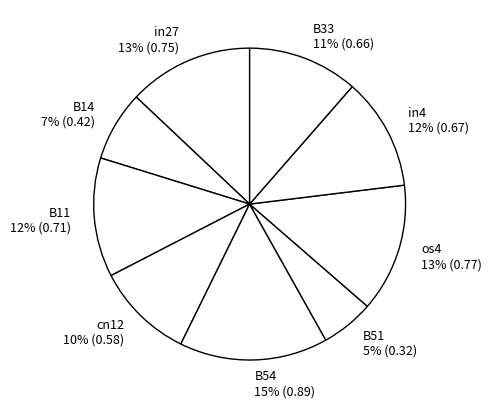

Which category has the smallest portion of the pie?

B51